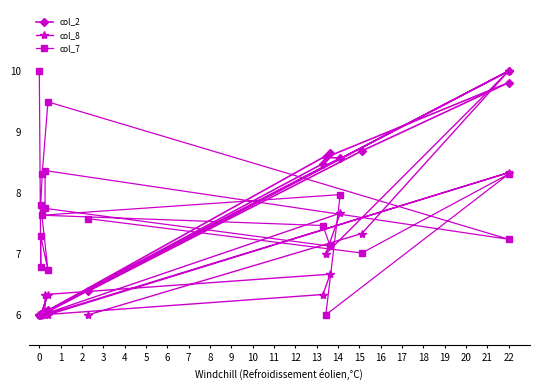

How many times do col_2 and col_7 cross each other?

6